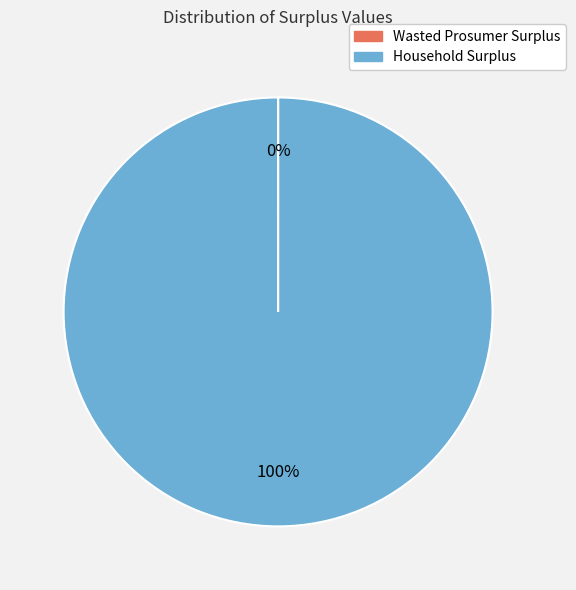

To the nearest percent, what portion does Household Surplus represent?

100%